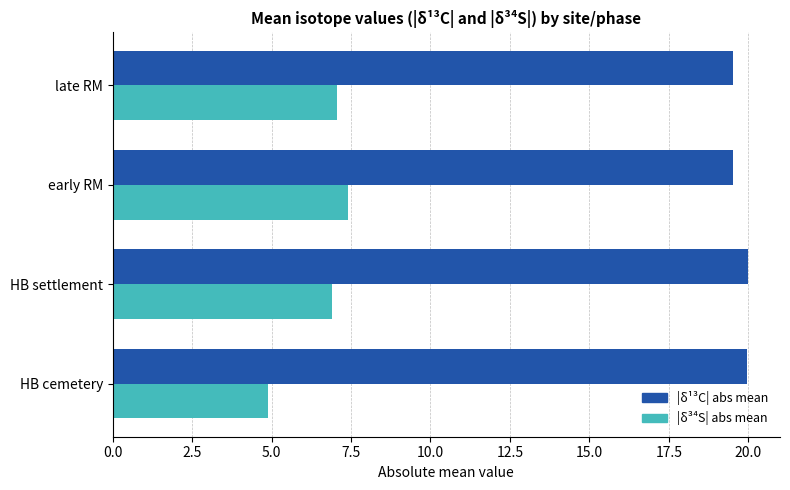

What is the maximum value shown in the chart?

20.0